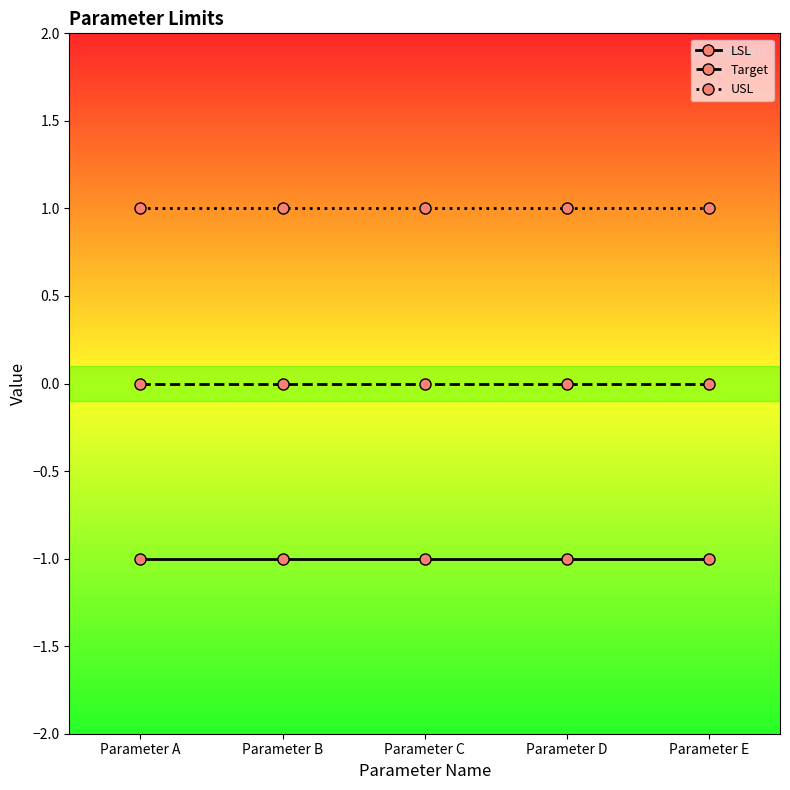

Reading right to left, extract all data points from this chart.

LSL: Parameter E=-1	Parameter D=-1	Parameter C=-1	Parameter B=-1	Parameter A=-1
Target: Parameter E=0	Parameter D=0	Parameter C=0	Parameter B=0	Parameter A=0
USL: Parameter E=1	Parameter D=1	Parameter C=1	Parameter B=1	Parameter A=1